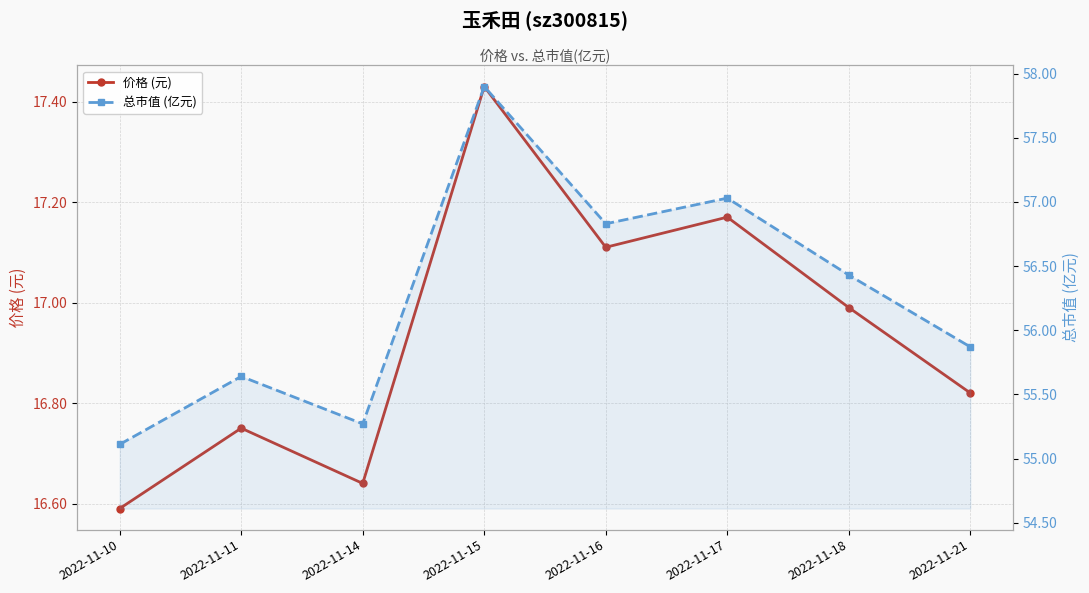

What is the value of the 价格 (元) point at the 1st from the left?

16.6